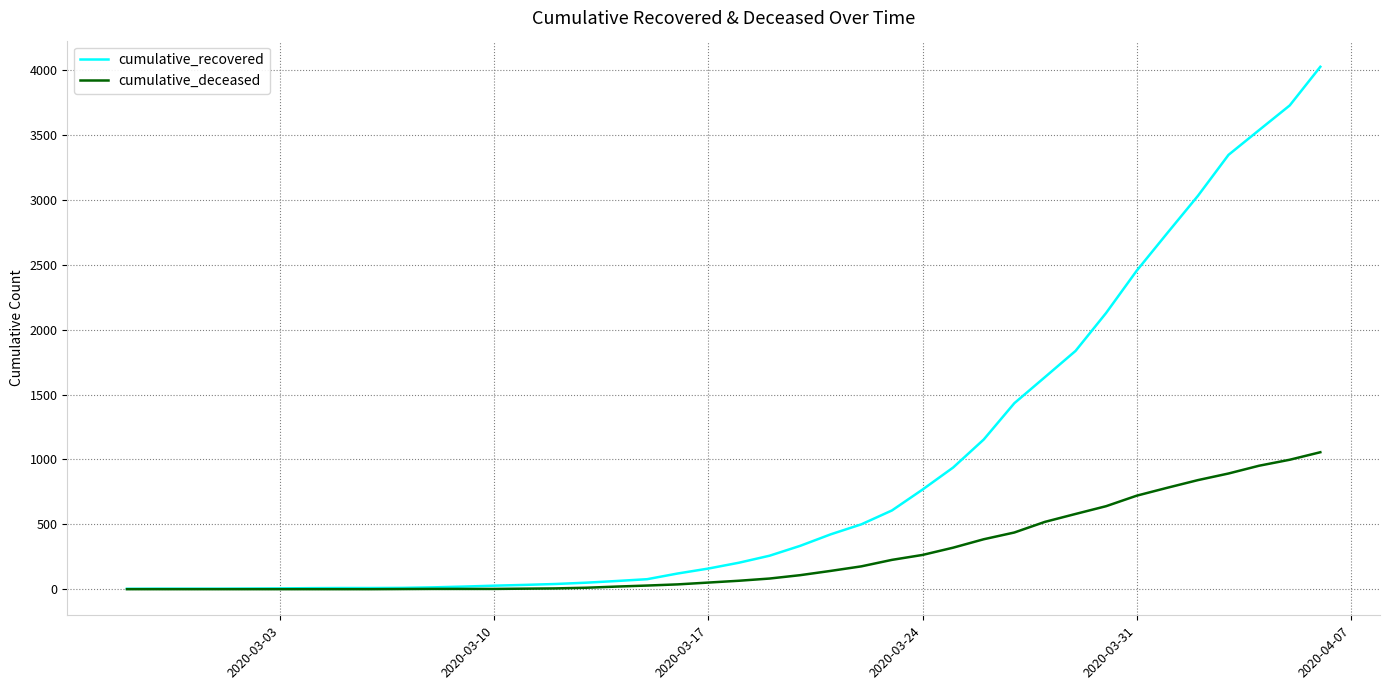

Rank the series by their average value, from lowest to highest.

cumulative_deceased, cumulative_recovered